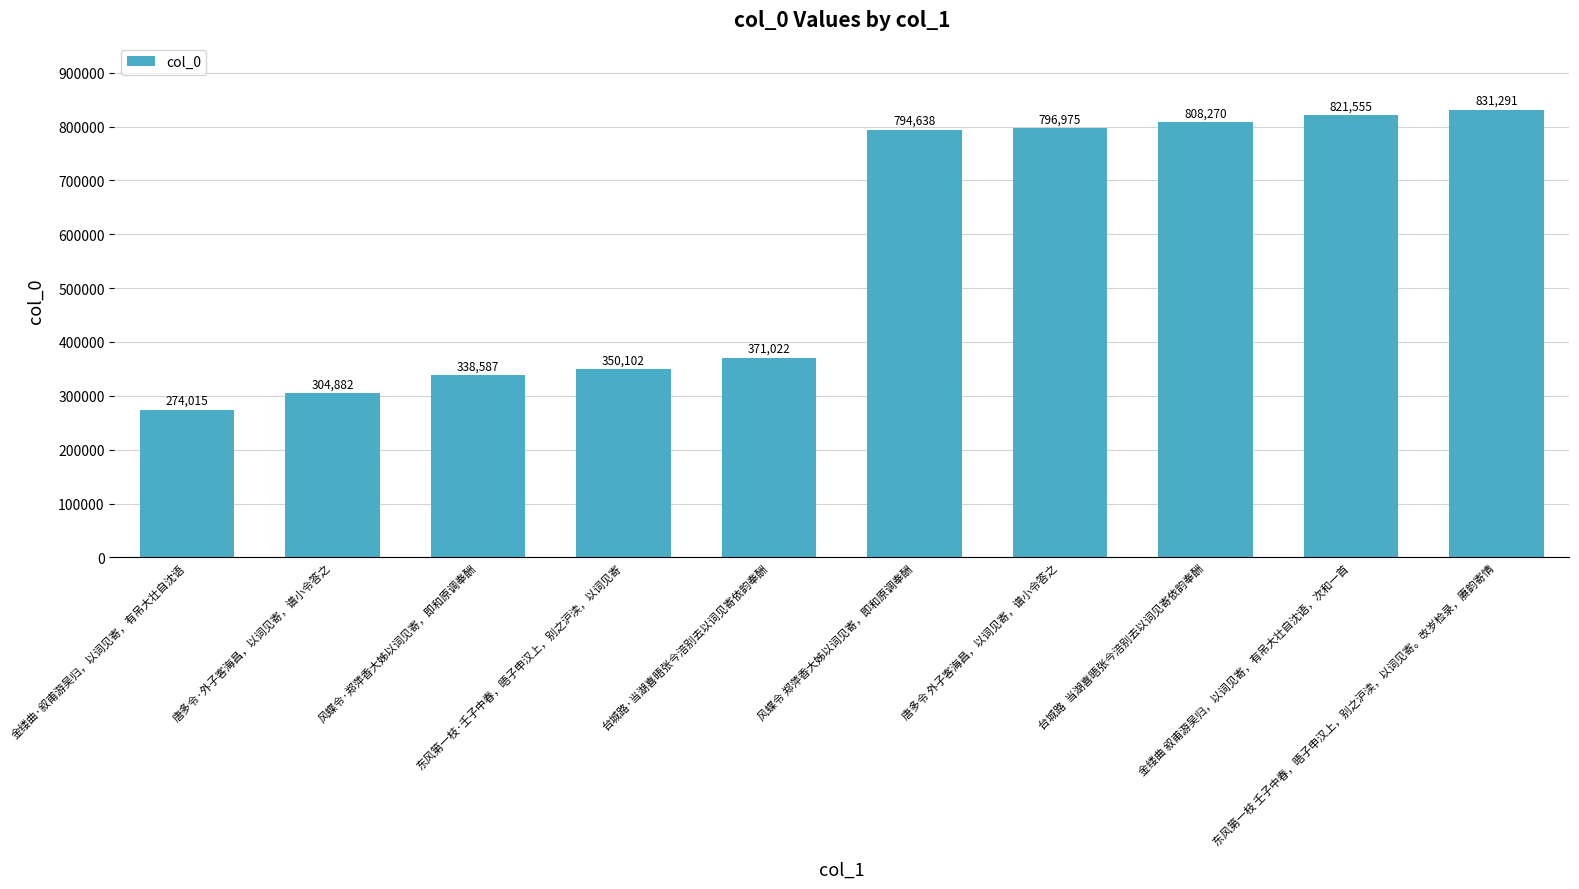

The value at 东风第一枝·壬子中春，晤子申汉上，别之沪渎，以词见寄 is 350102. True or false?

True